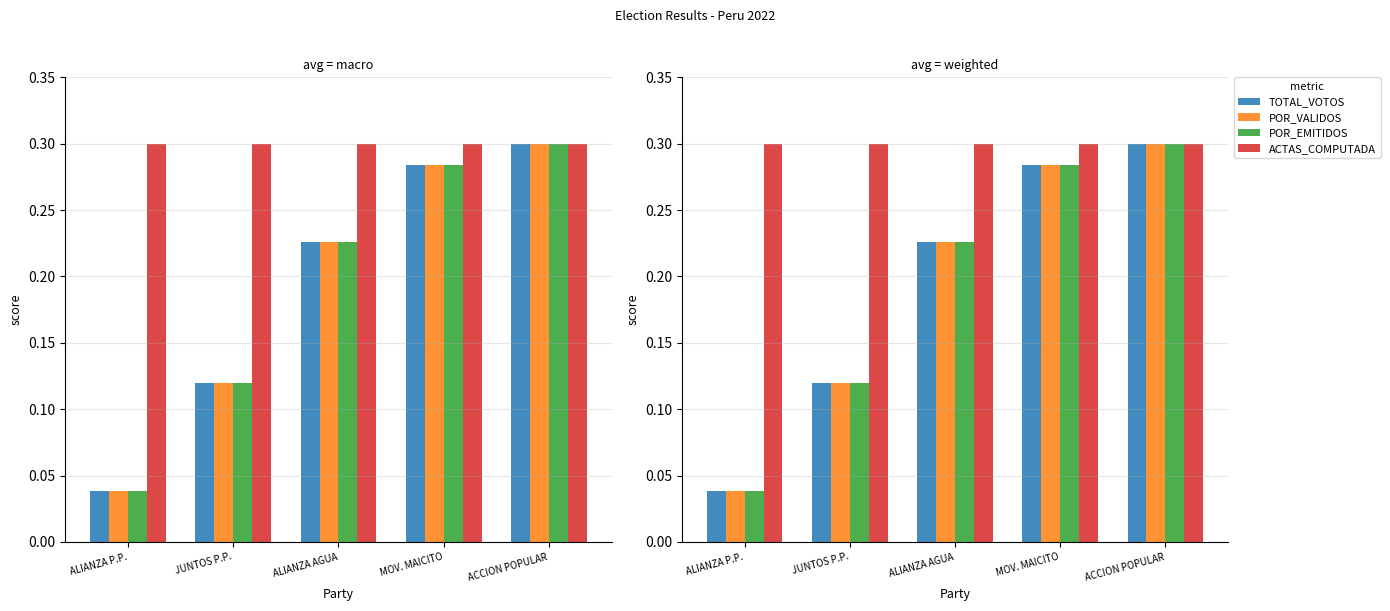

What is the label of the 4th bar from the left?

MOV. MAICITO